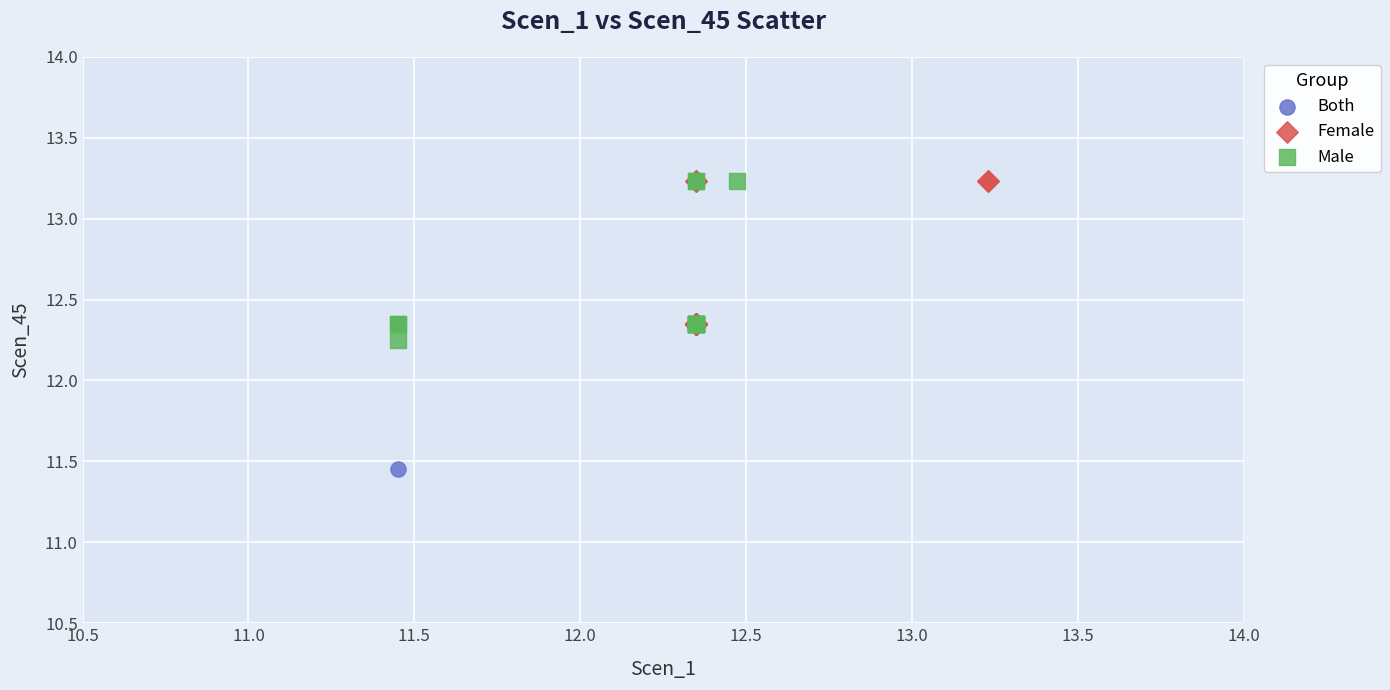

Which series contains the lowest Y value?

Both